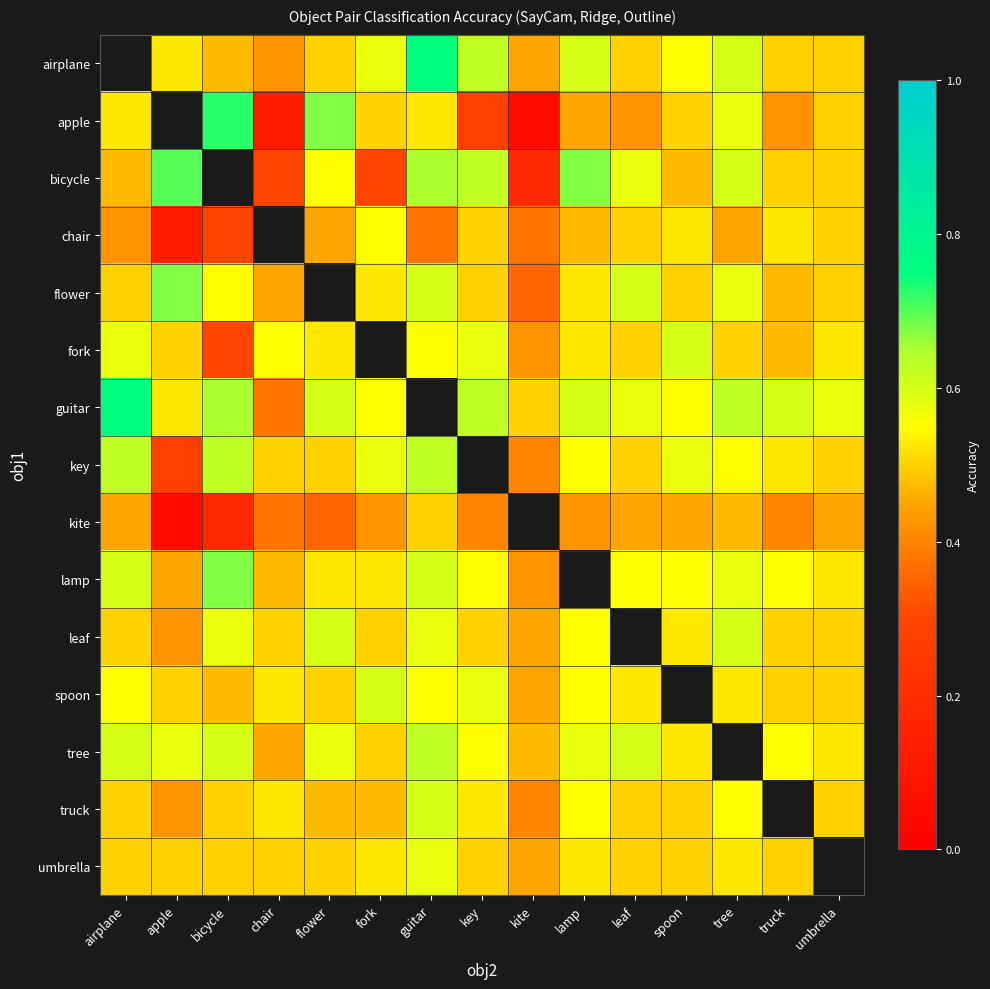

The value of key at lamp is 1.0. True or false?

False